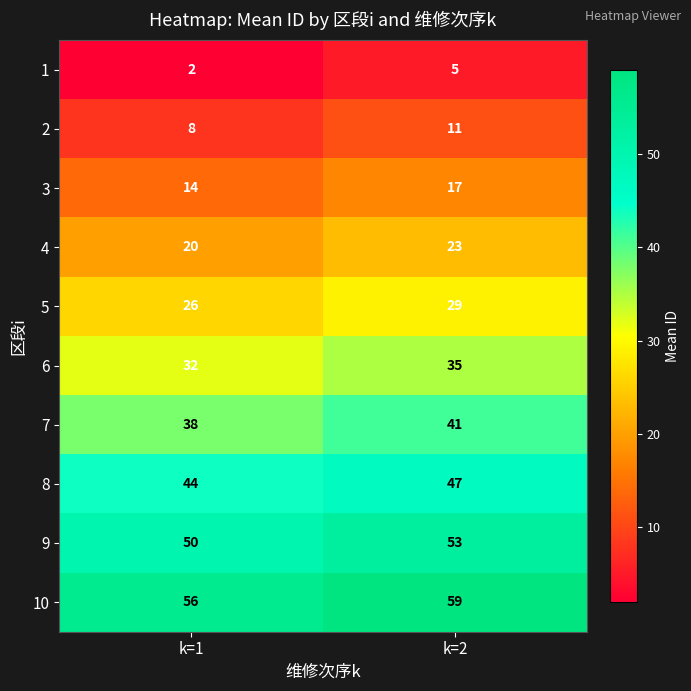

Is it true that 3 equals 24 at k=1?

False